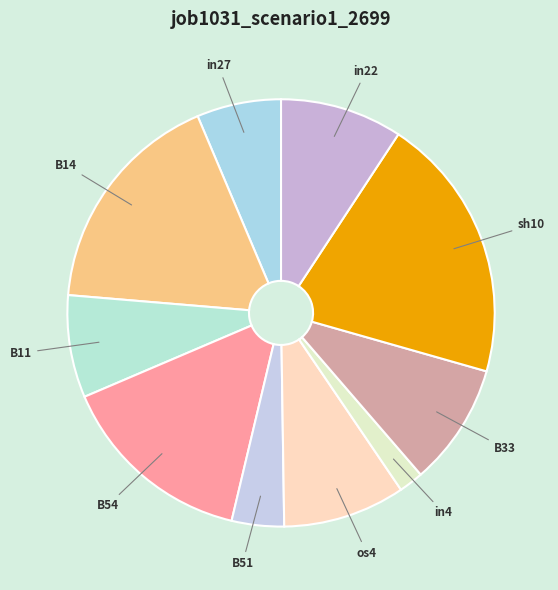

True or false: B54 accounts for 24% of the total.

False